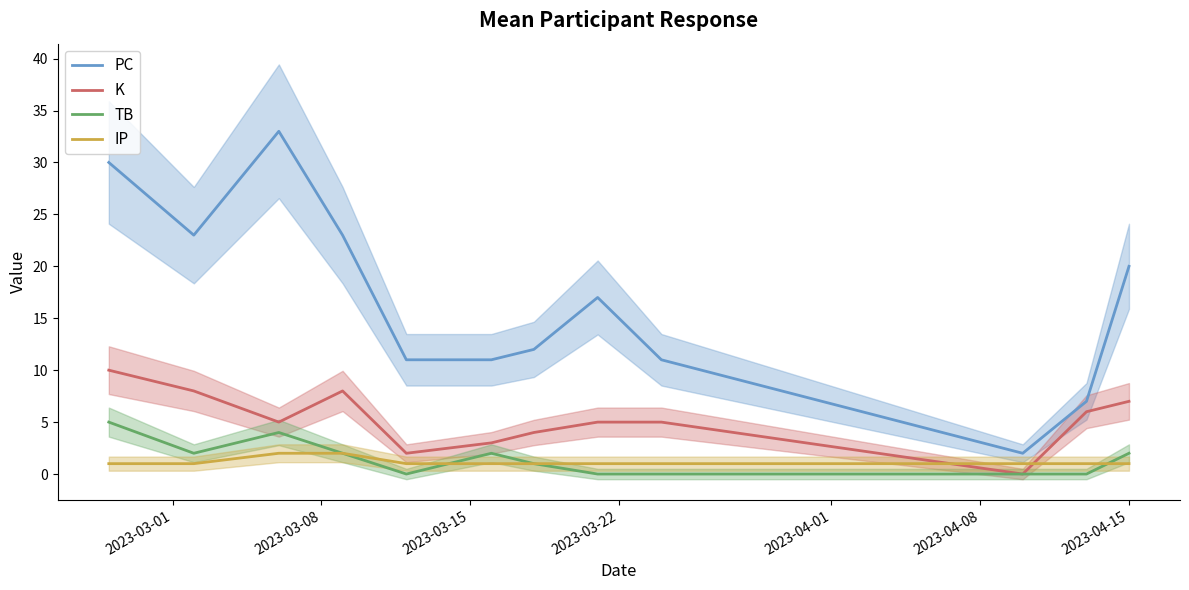

True or false: PC and K cross at least once.

False